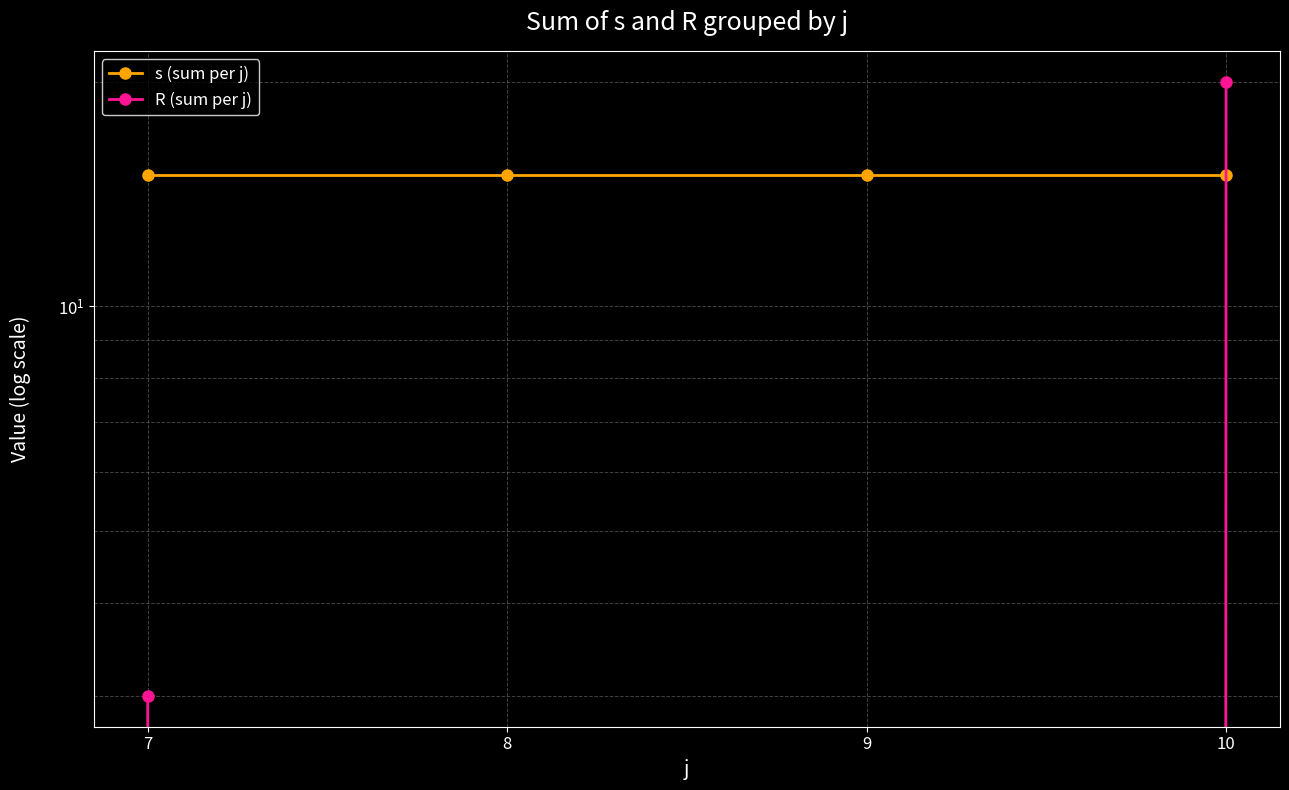

At 9, list the series in order from largest to smallest.

s (sum per j), R (sum per j)